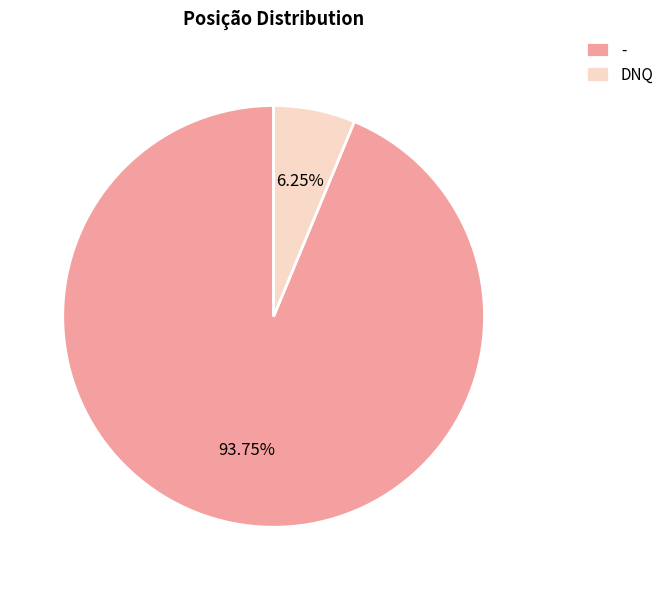

Between - and DNQ, which is larger?

-